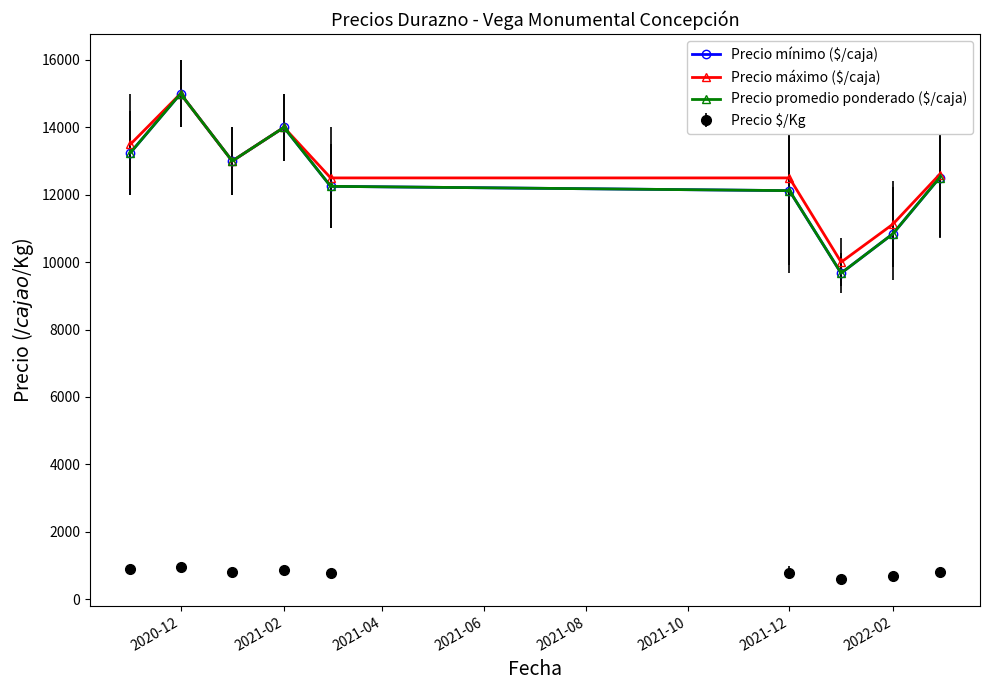

What is the highest value of the Precio mínimo ($/caja) series?

15000.0